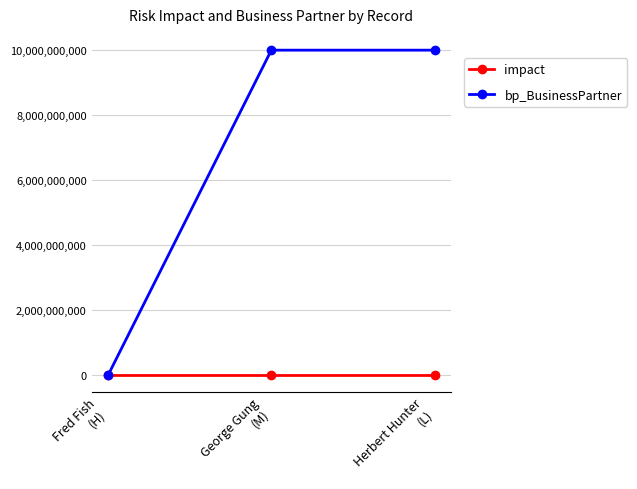

Which series has the largest range (max minus min)?

bp_BusinessPartner